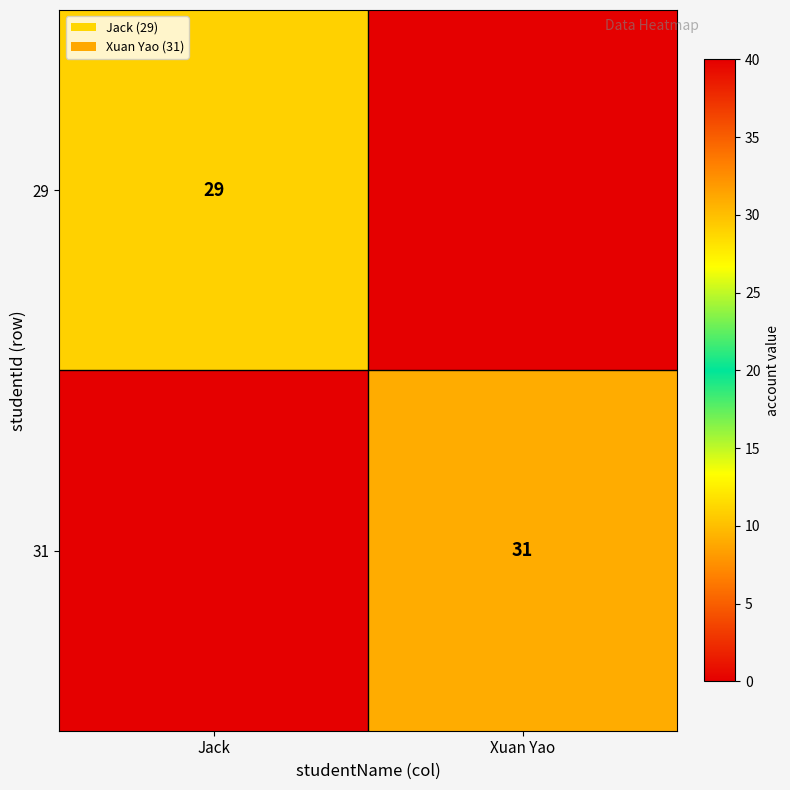

What is the greatest value displayed?

31